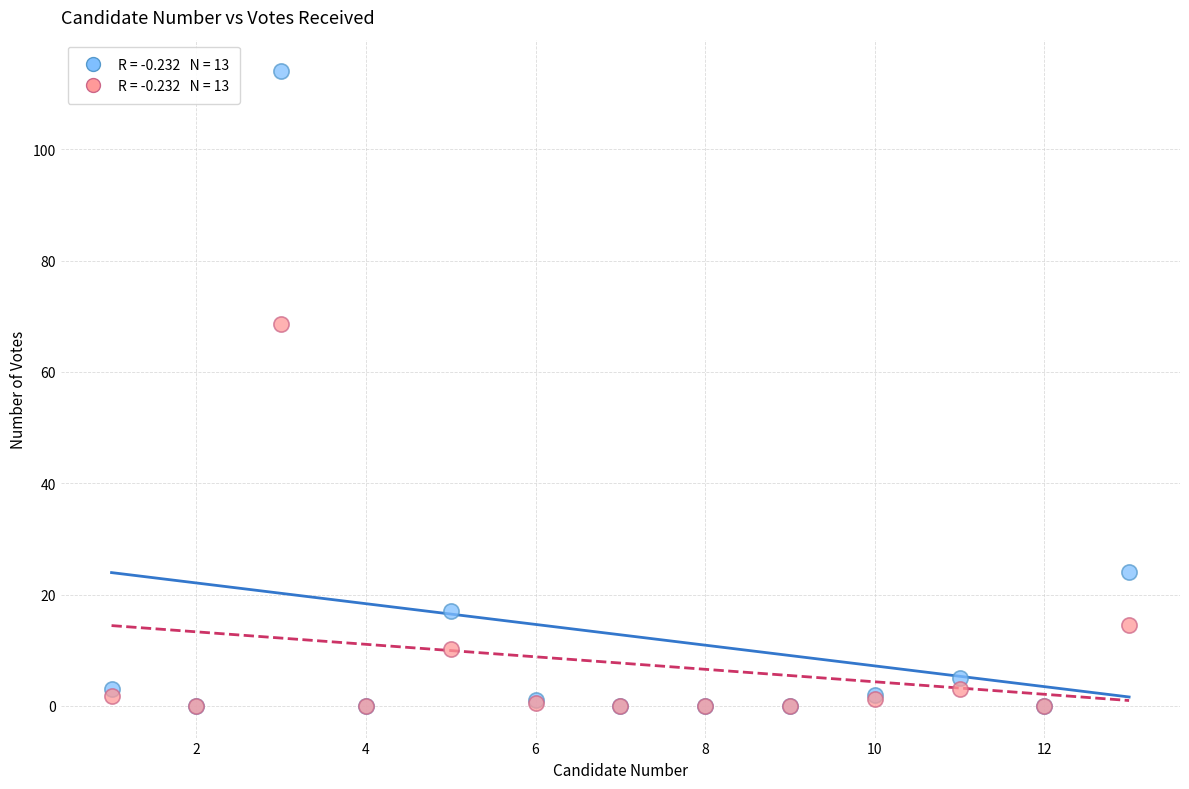

Across all series, what Y value is closest to 57?

68.7